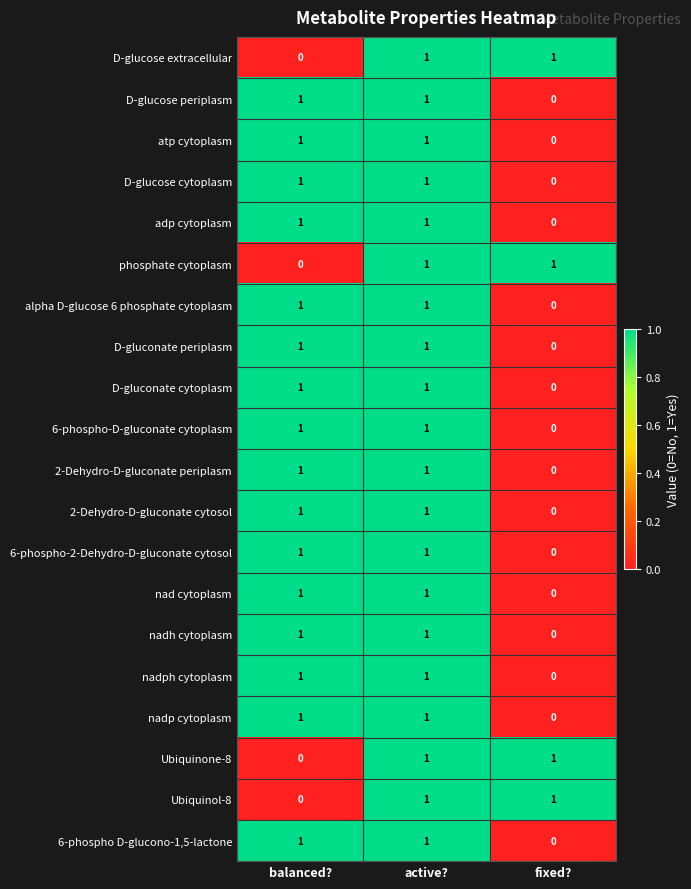

Is it true that nad cytoplasm equals 0 at balanced??

False